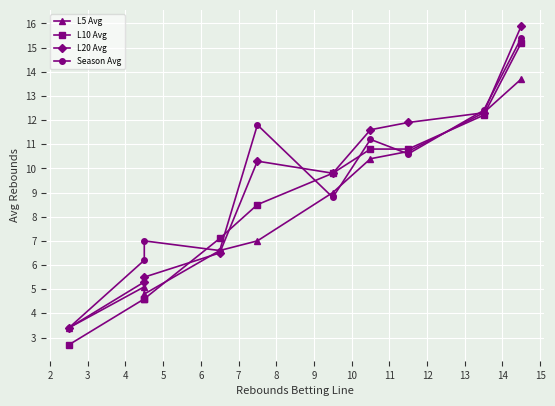

Between 8 and 3, which is larger?

8